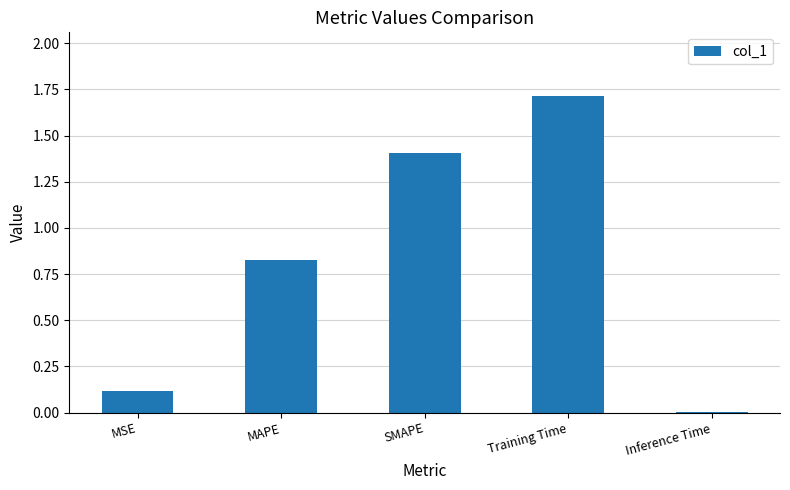

Does the chart contain stacked bars?

No